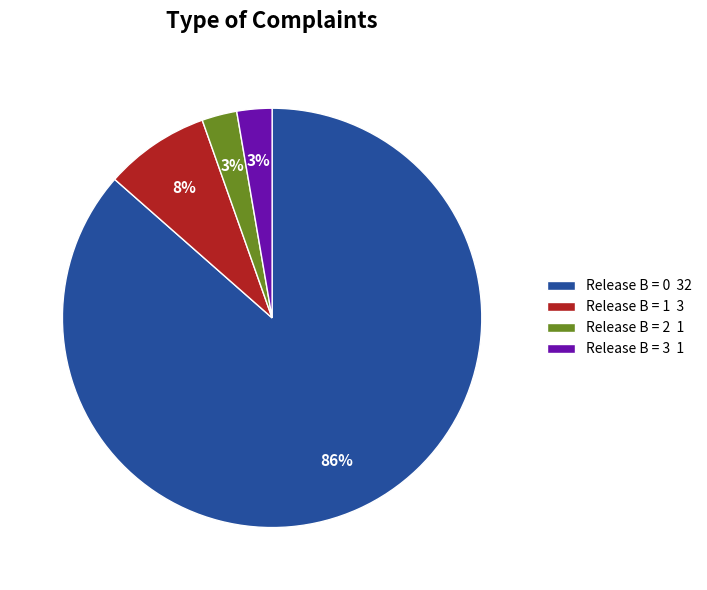

To the nearest percent, what is the combined percentage of Release B = 2 1 and Release B = 1 3?

11%